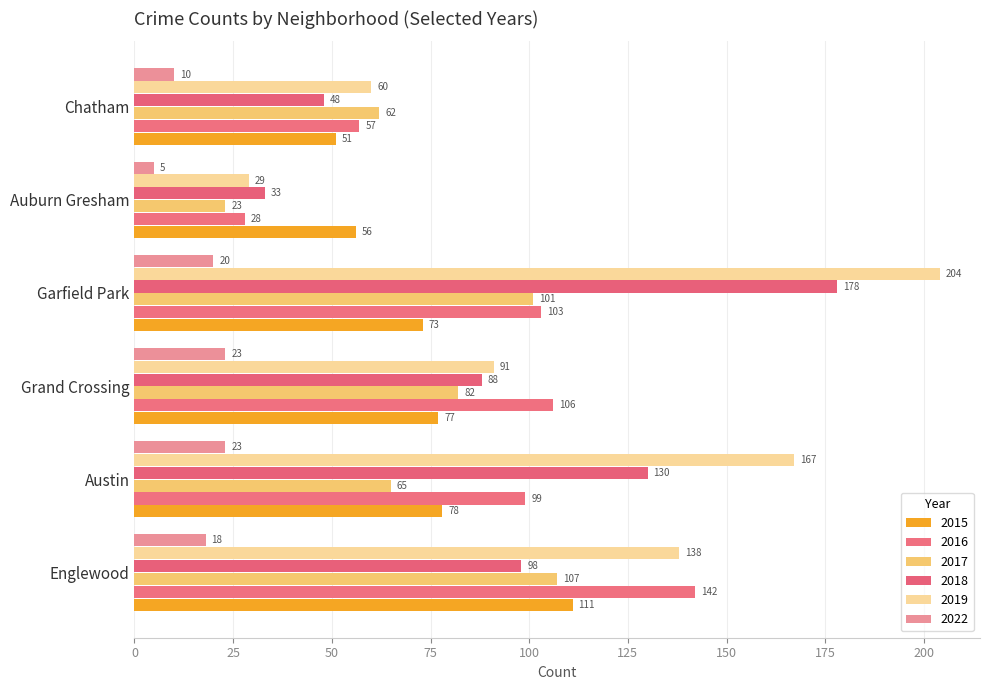

Where is 2016 nearest to the value 85?

Austin